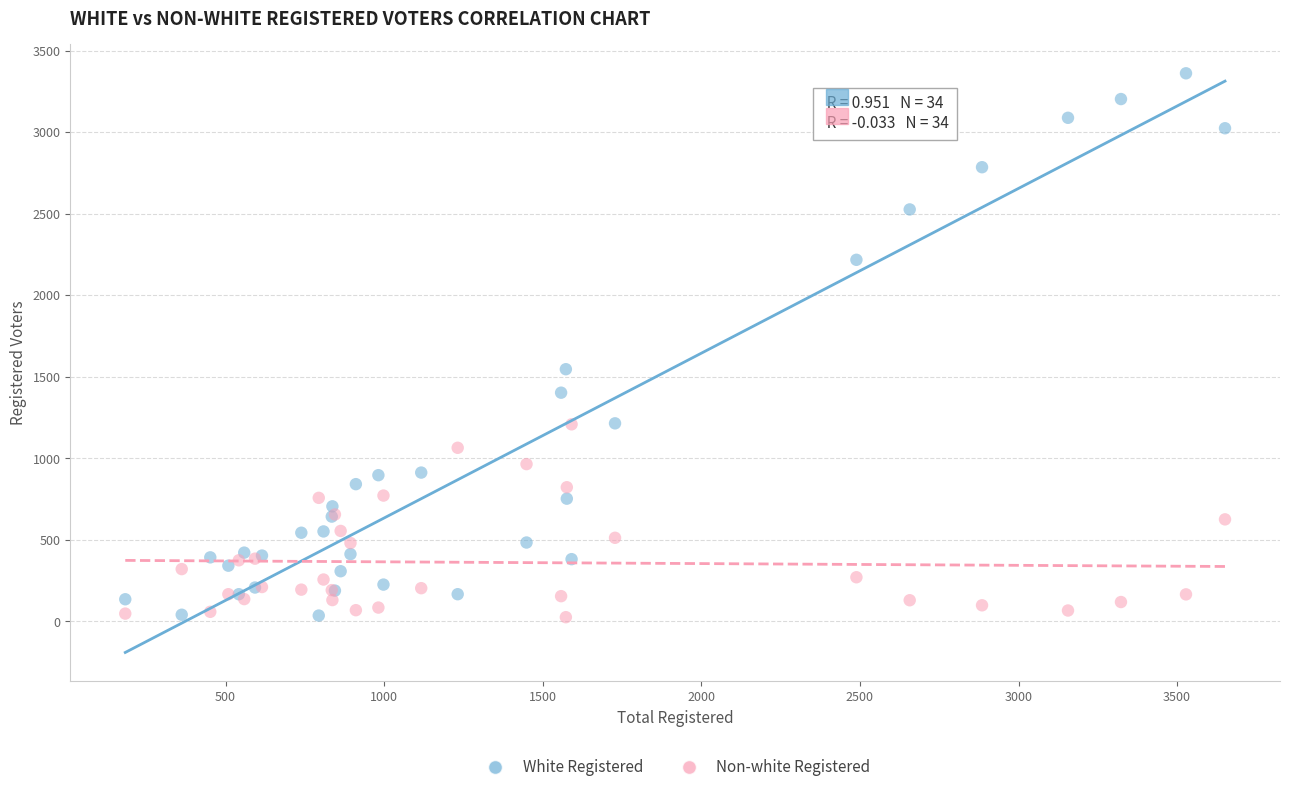

Which series contains the highest Y value?

White Registered